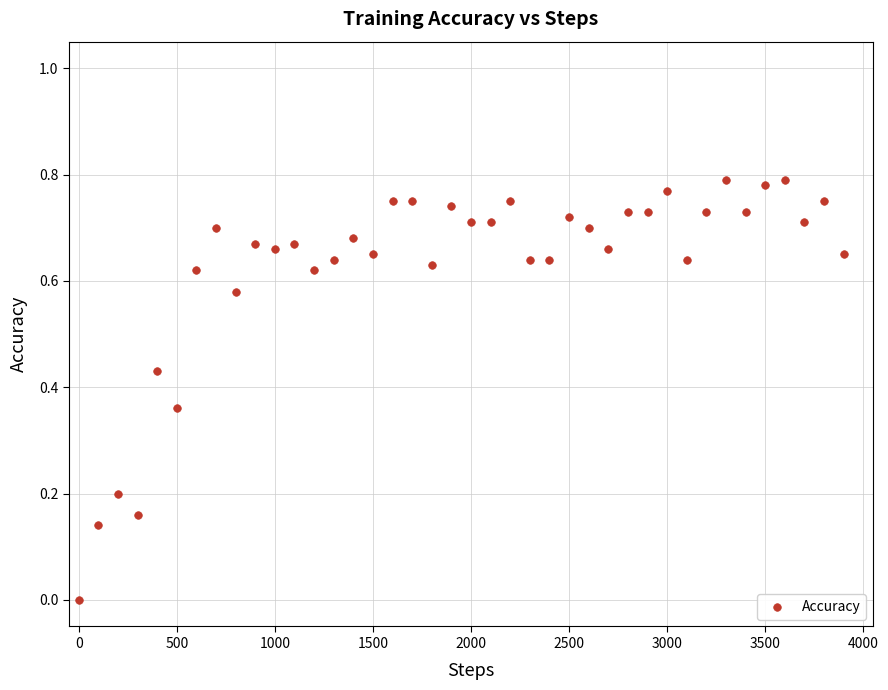

What is the range of X values (max minus min)?

3900.0